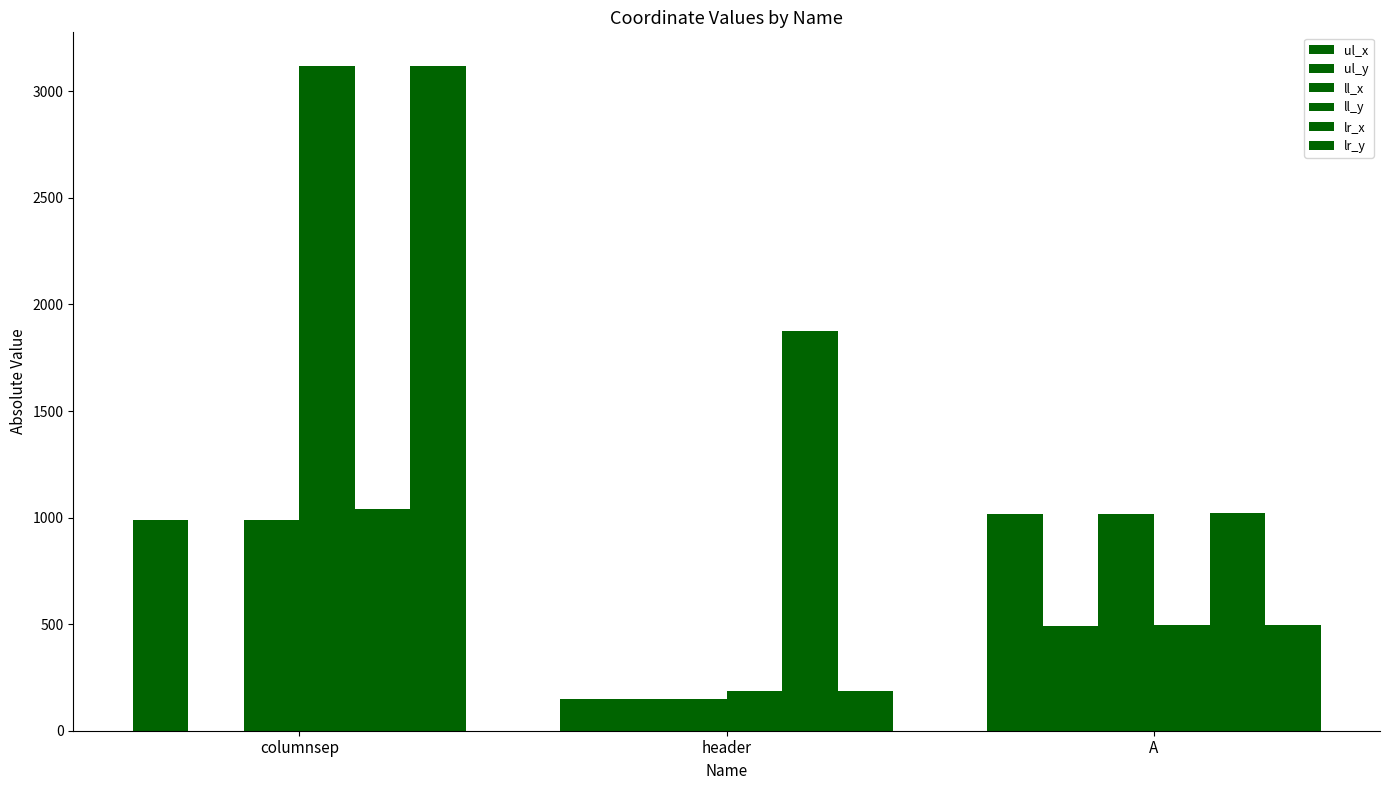

How many groups of bars are there?

3